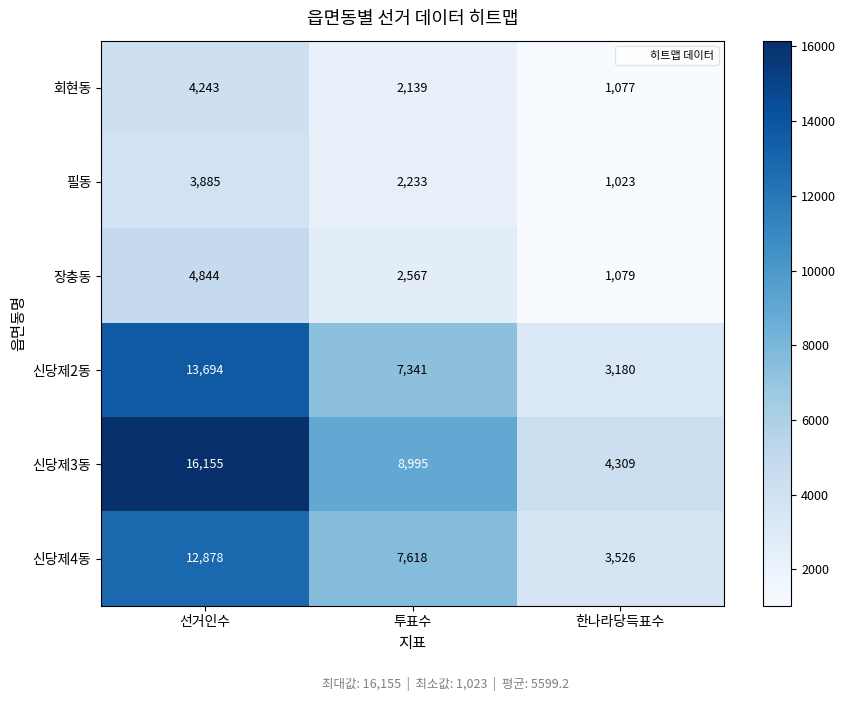

What is the greatest value displayed?

16155